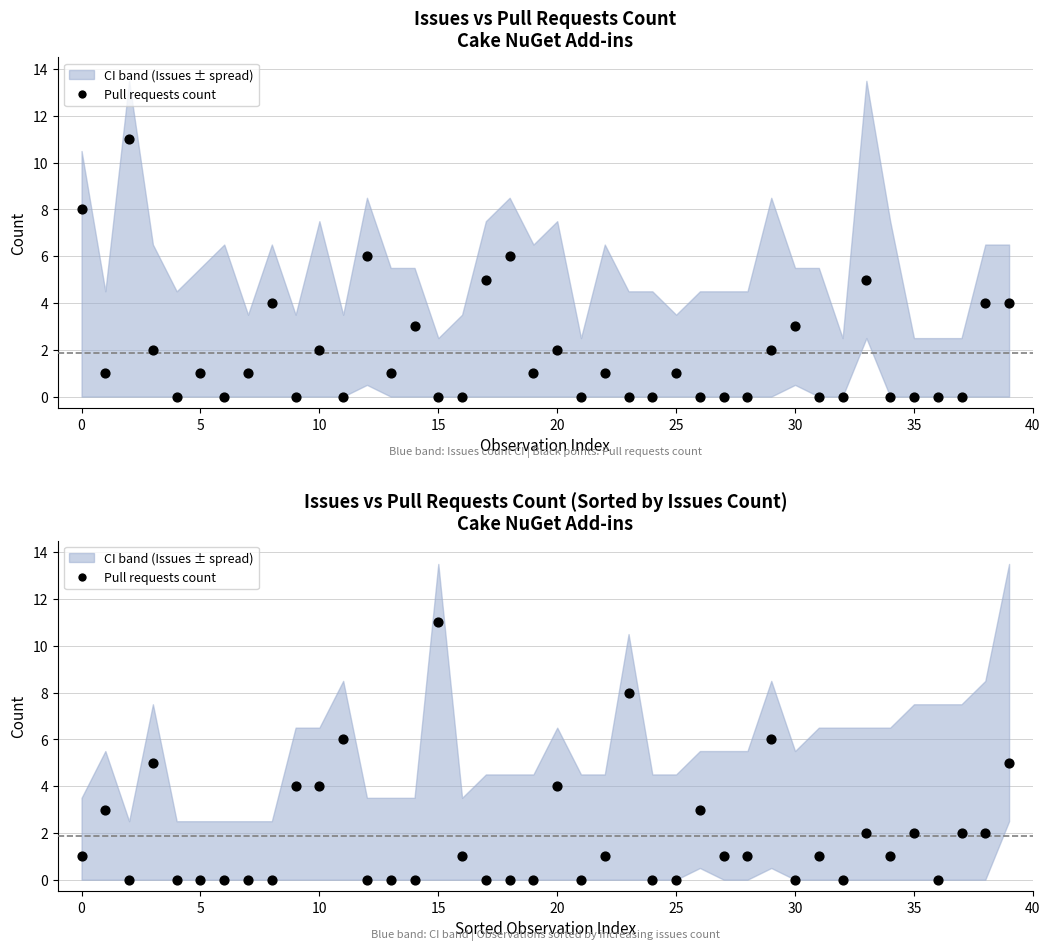

Which has a higher value, 11 or 15?

15